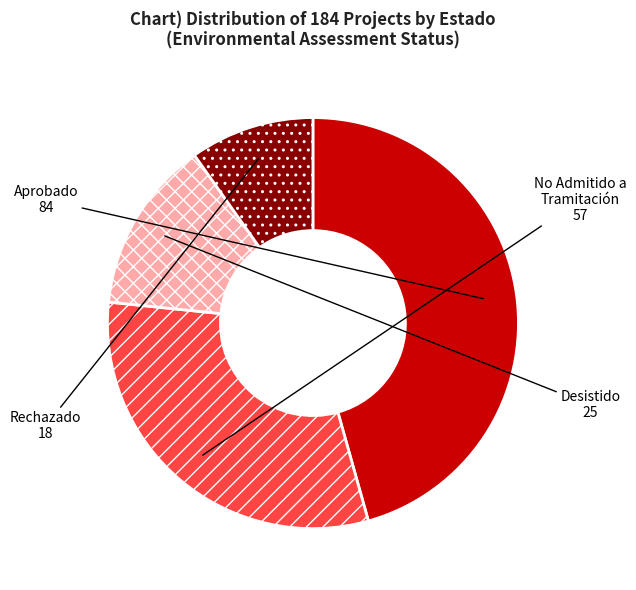

Does any single category account for the majority?

No